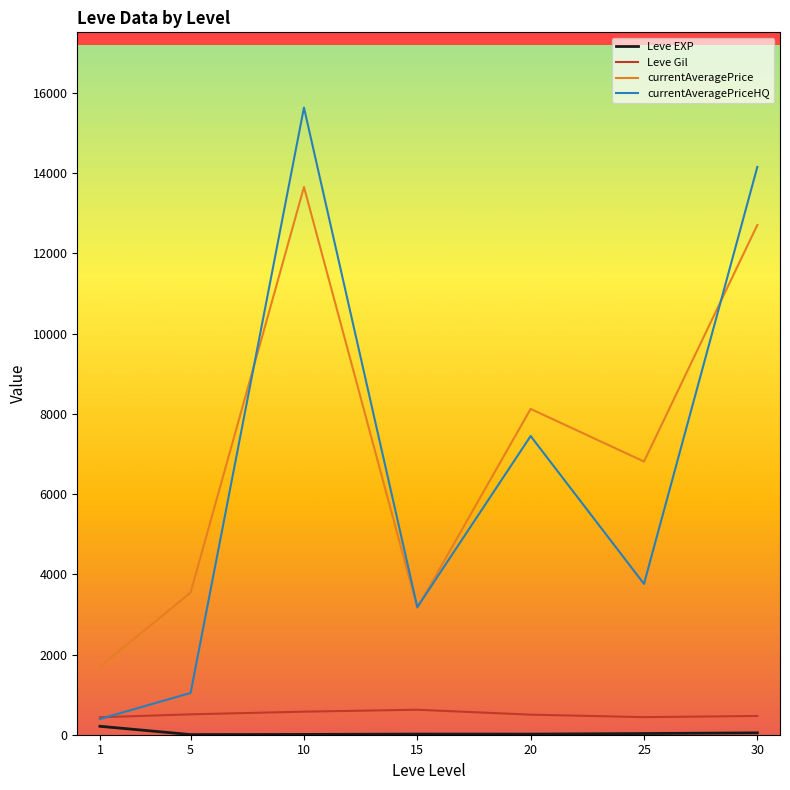

At how many categories does at least one series exceed 1462?

7